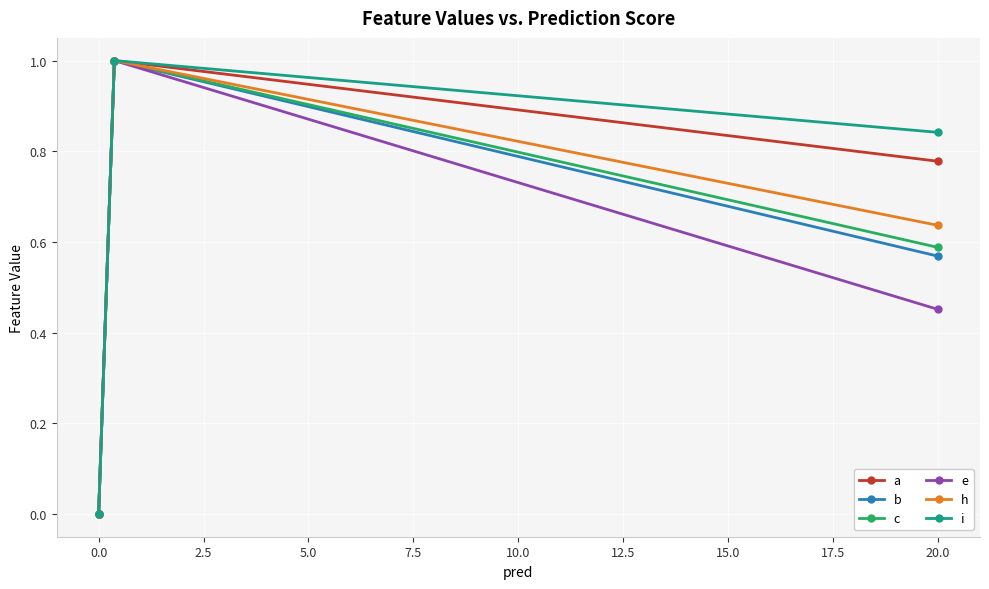

What is the greatest value displayed?

1.0